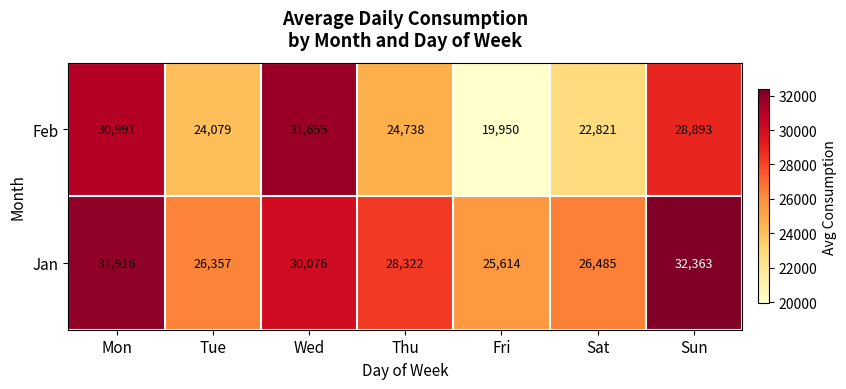

What is the total value across all series at Sun?

61256